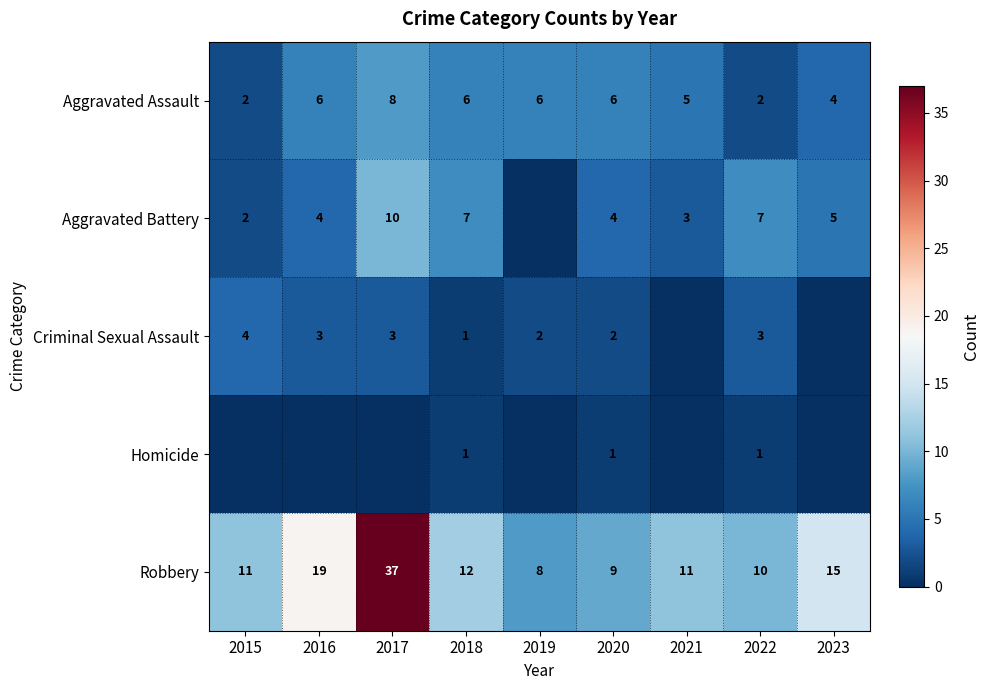

What is the average value of the Robbery series?

15